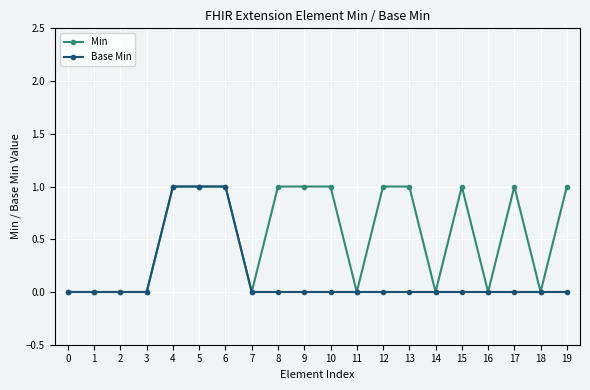

What is the value of the Min point at the 7th from the left?

1